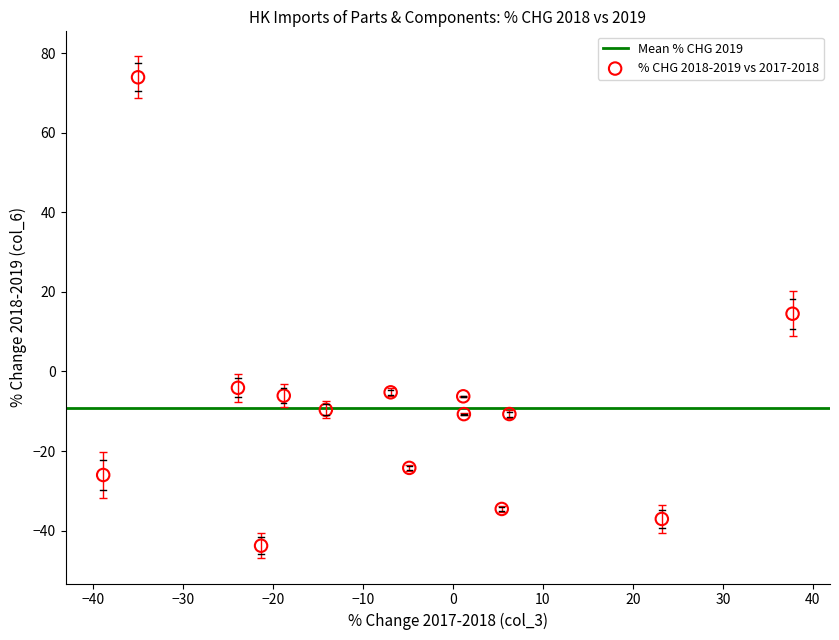

What is the range of Y values (max minus min)?

117.8